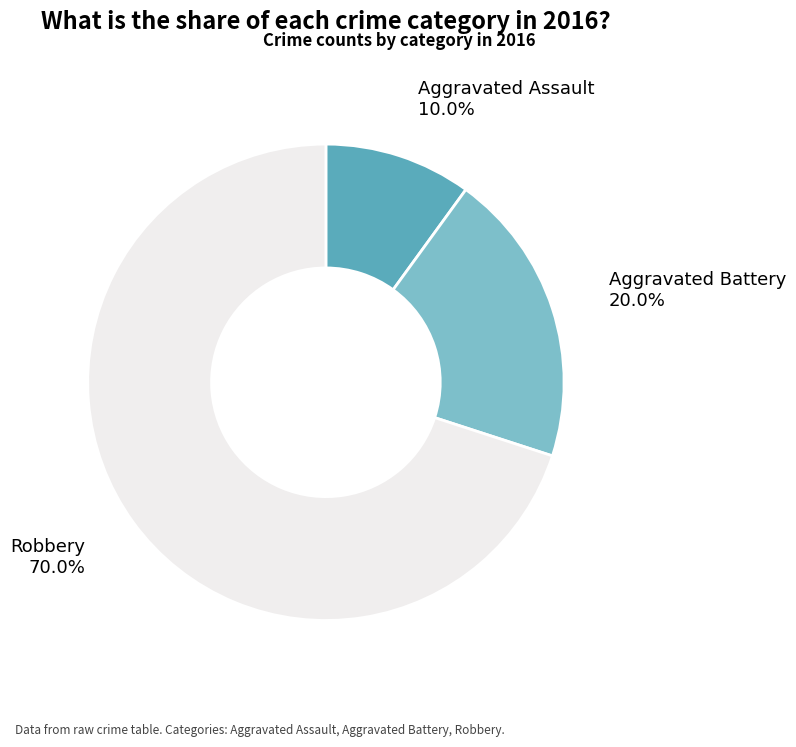

Count the number of slices in the pie.

3